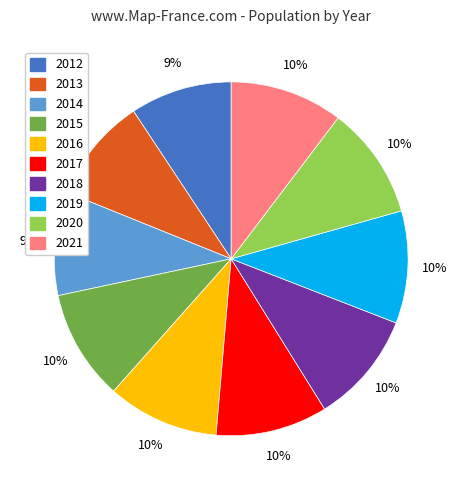

How many slices are in this pie chart?

10